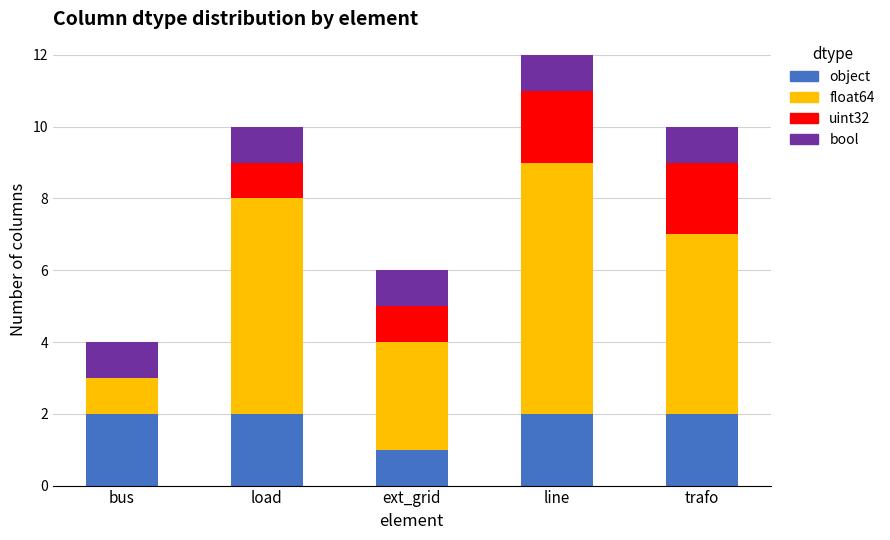

What are all the series names shown in the legend?

object, float64, uint32, bool